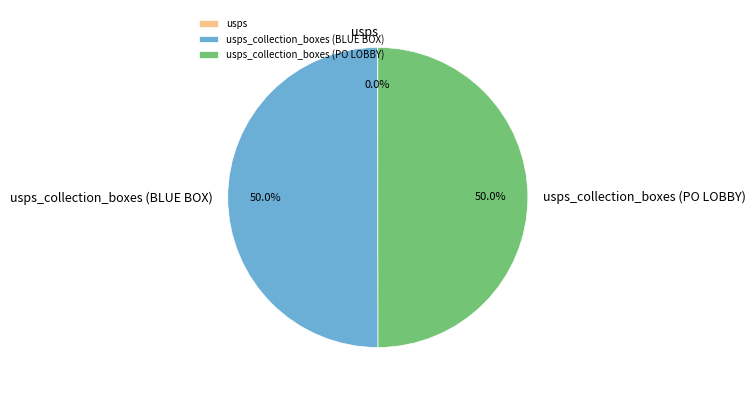

Which category has the smallest portion of the pie?

usps